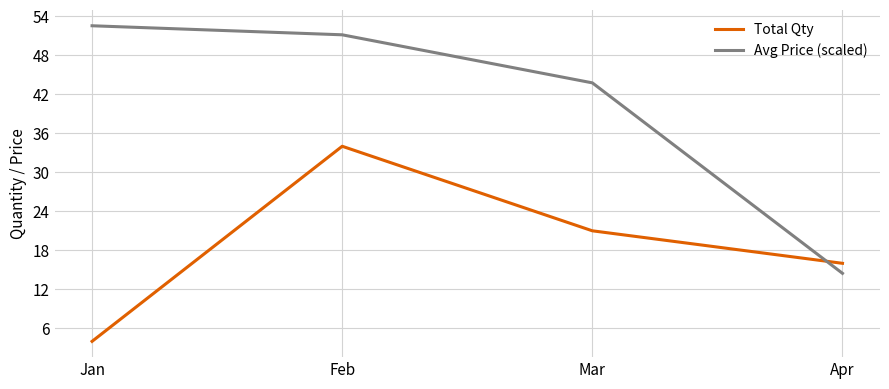

How many series are shown in this chart?

2